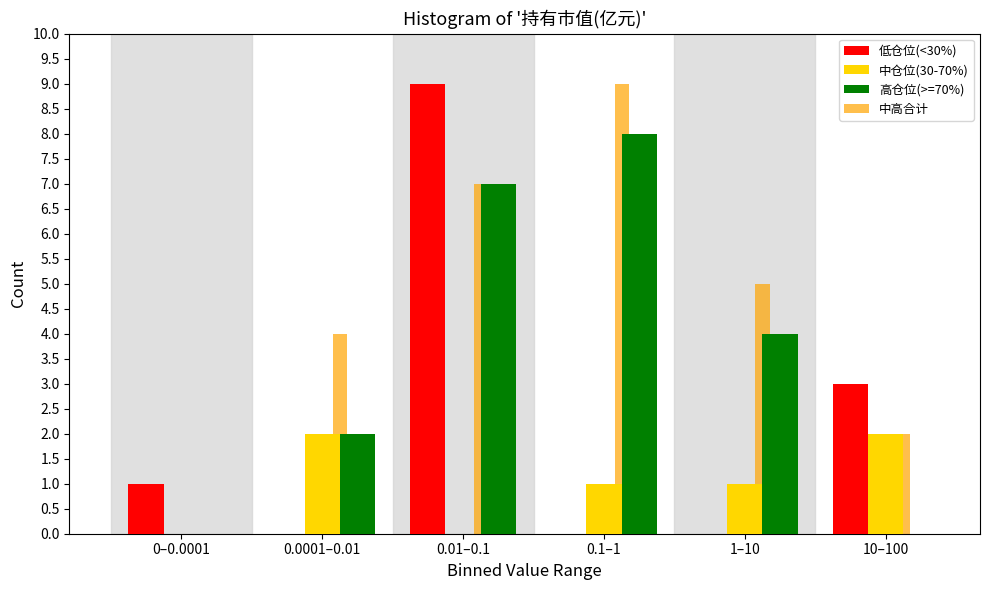

True or false: 中仓位(30-70%) has a value of 3 at 10–100.

False